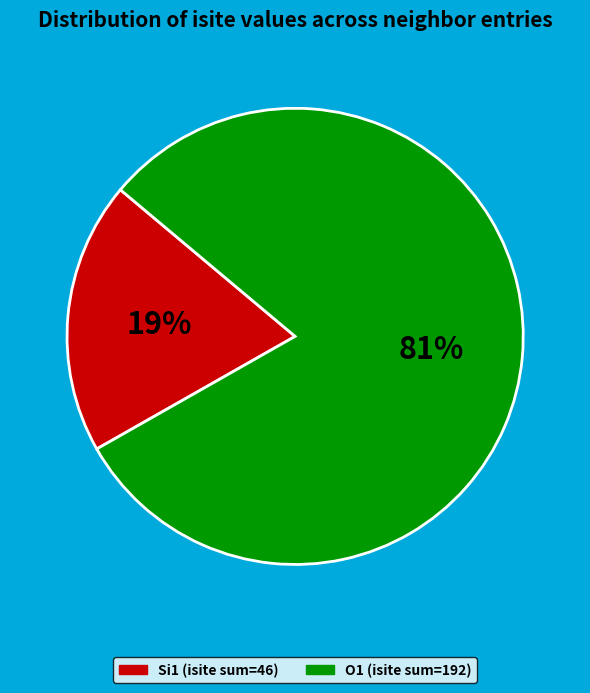

Does any single category account for the majority?

Yes